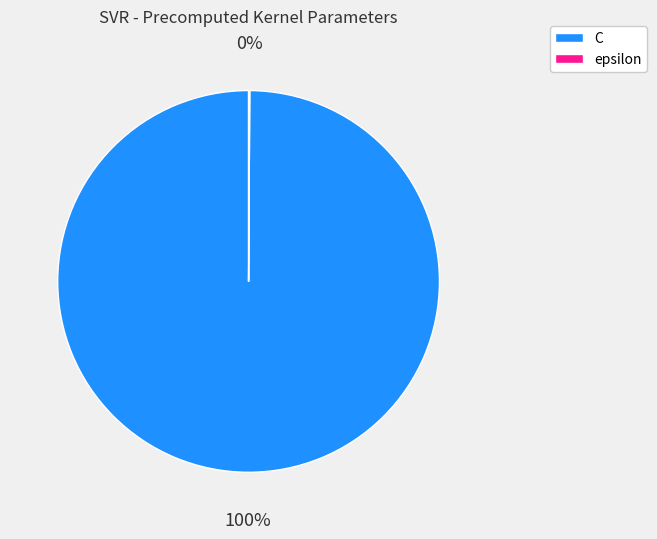

What percentage is the C slice, to the nearest percent?

100%